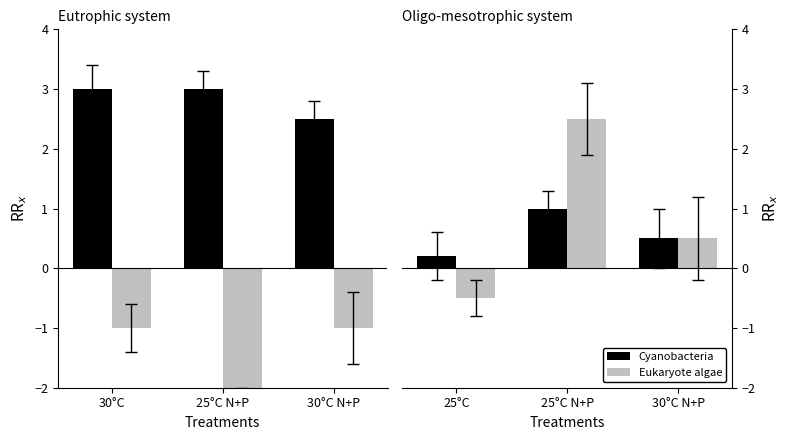

Between 30°C and 25°C N+P, which is larger?

25°C N+P